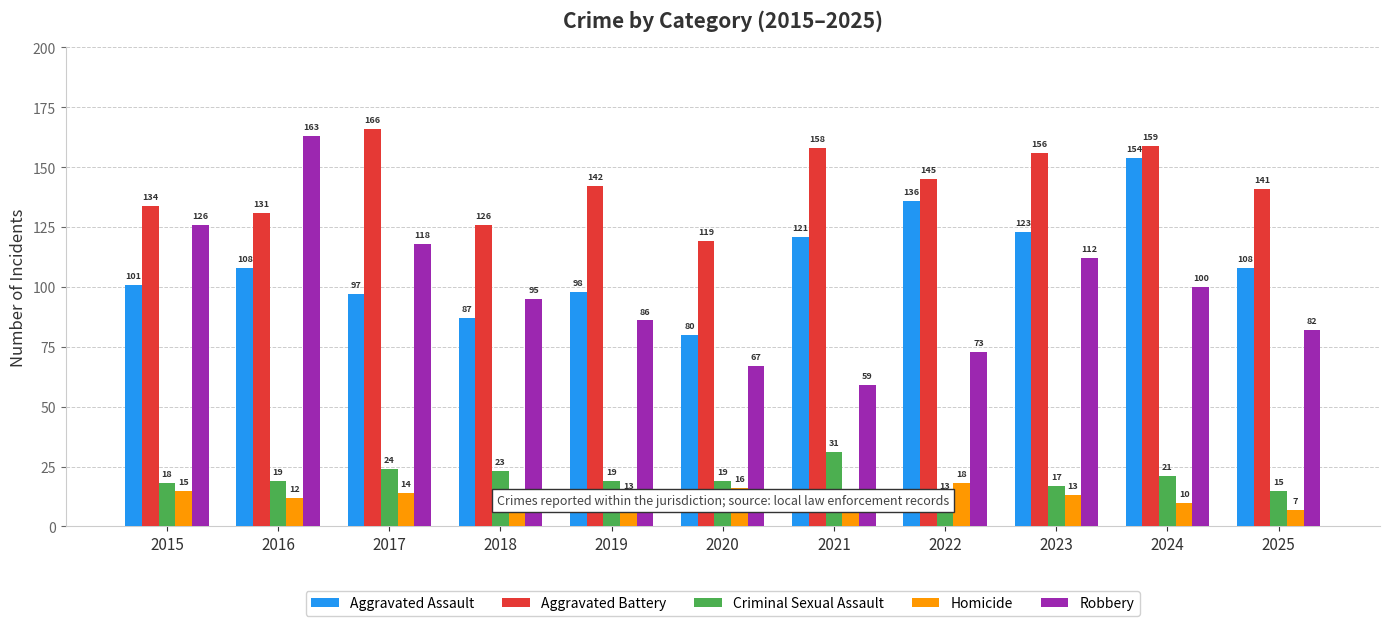

What is the difference between the second highest and minimum values in the Robbery series?

67